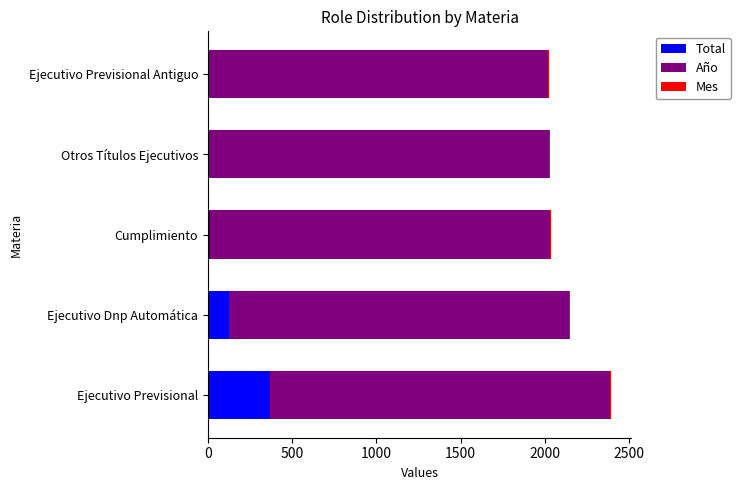

Which category has the highest value in the Total series?

Ejecutivo Previsional